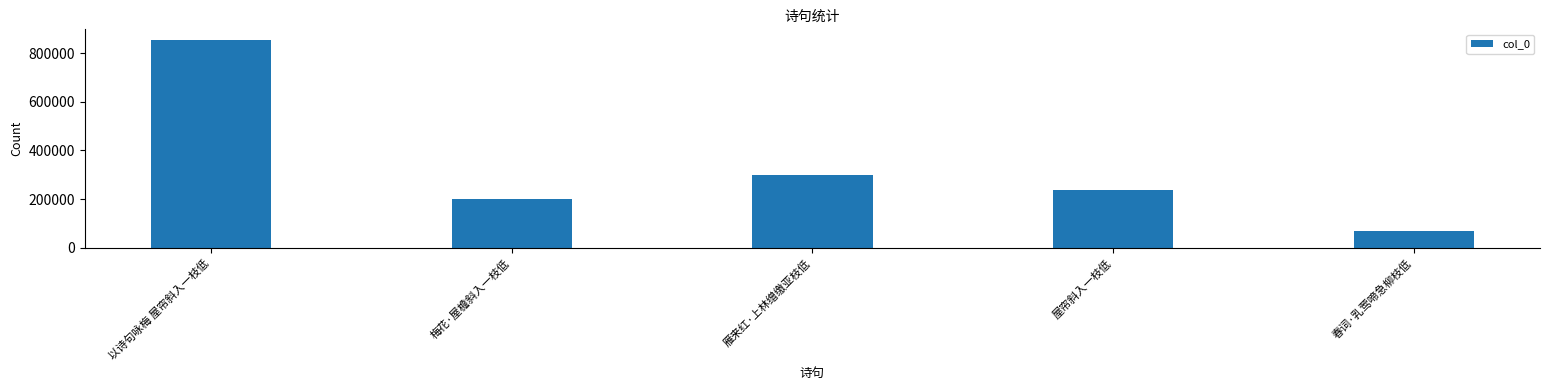

What is the ratio of the value at 雁来红·上林缯缴亚枝低 to the value at 以诗句咏梅 屋帘斜入一枝低?

0.4